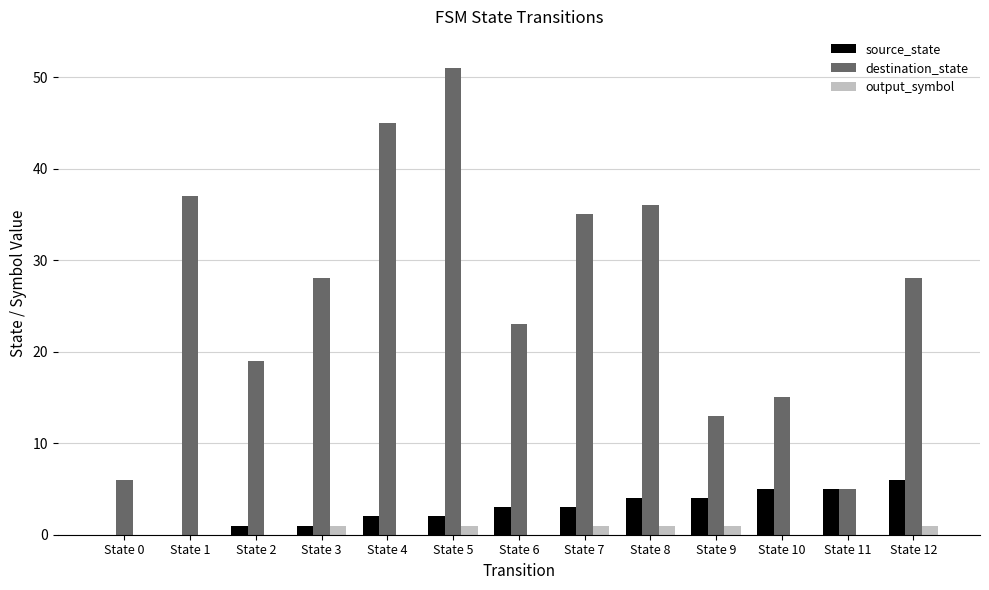

Does the chart contain stacked bars?

No